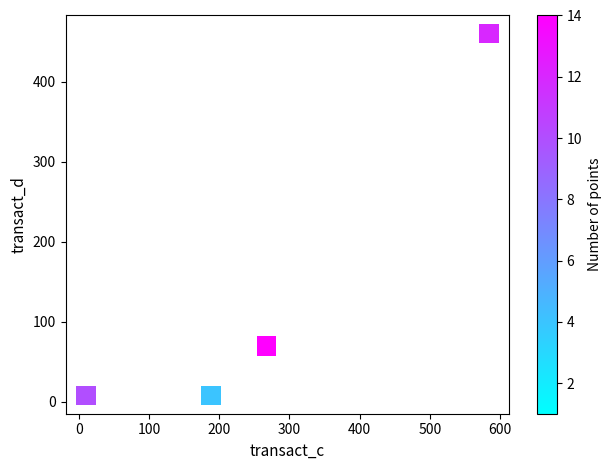

What Y value in the scatter plot is closest to 233?

70.2